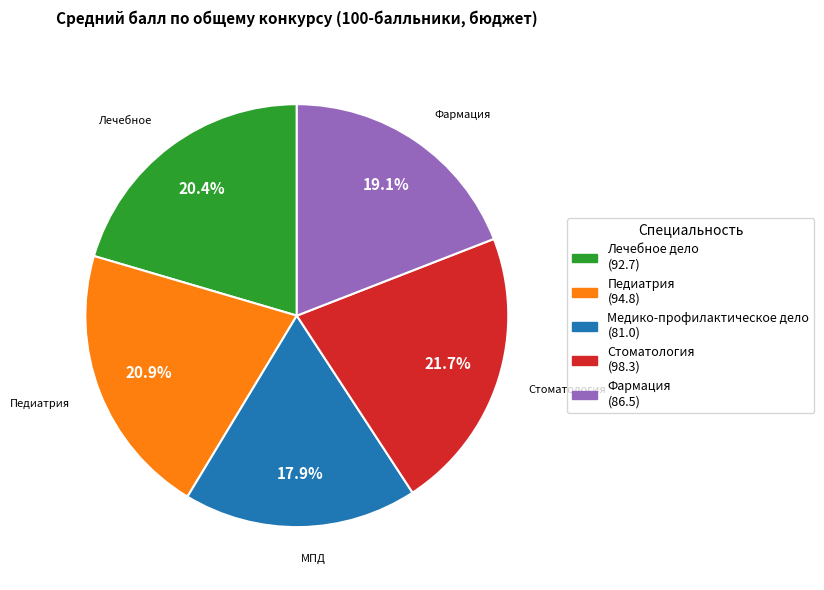

Does any single category account for the majority?

No